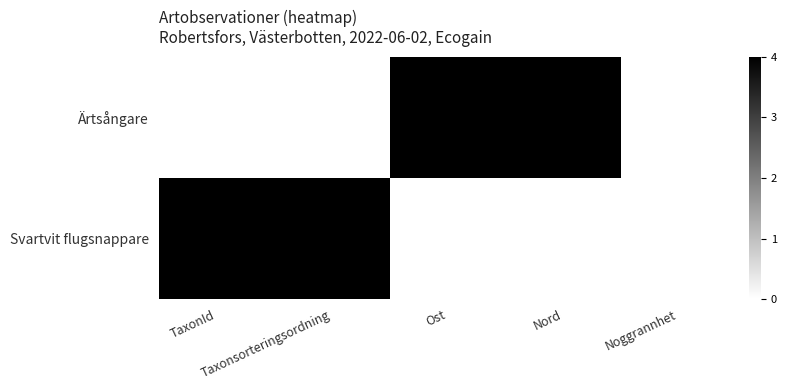

At Taxonsorteringsordning, list the series in order from largest to smallest.

Svartvit flugsnappare, Ärtsångare